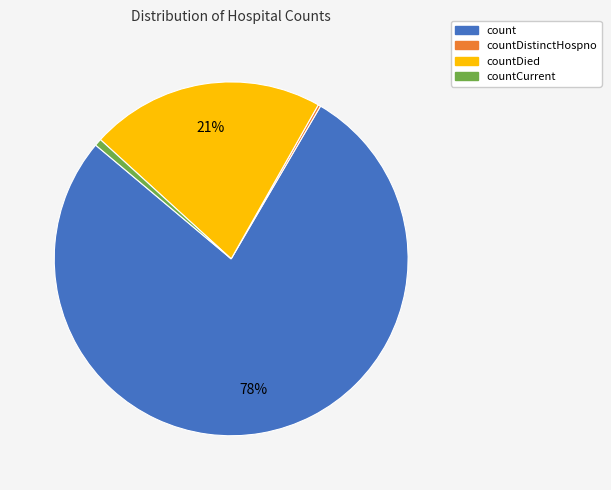

Is it true that countCurrent is 1% of the pie?

True